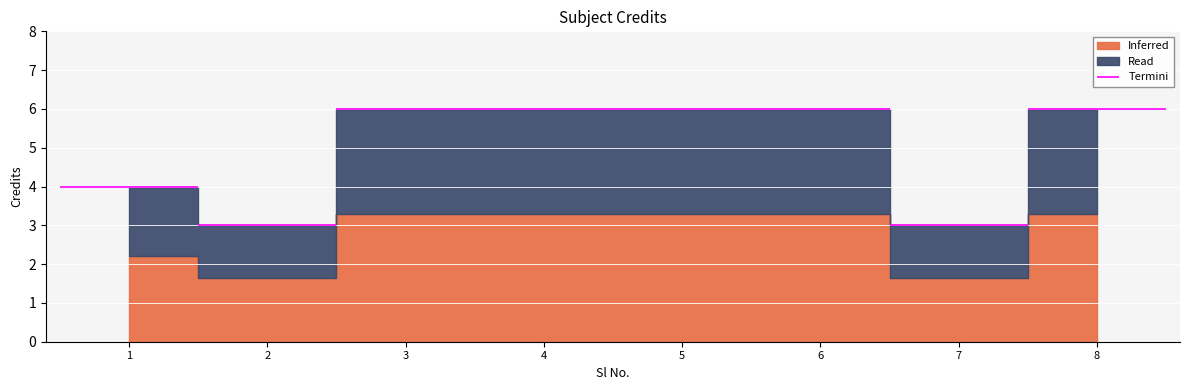

Does the chart display data point markers on the line(s)?

No